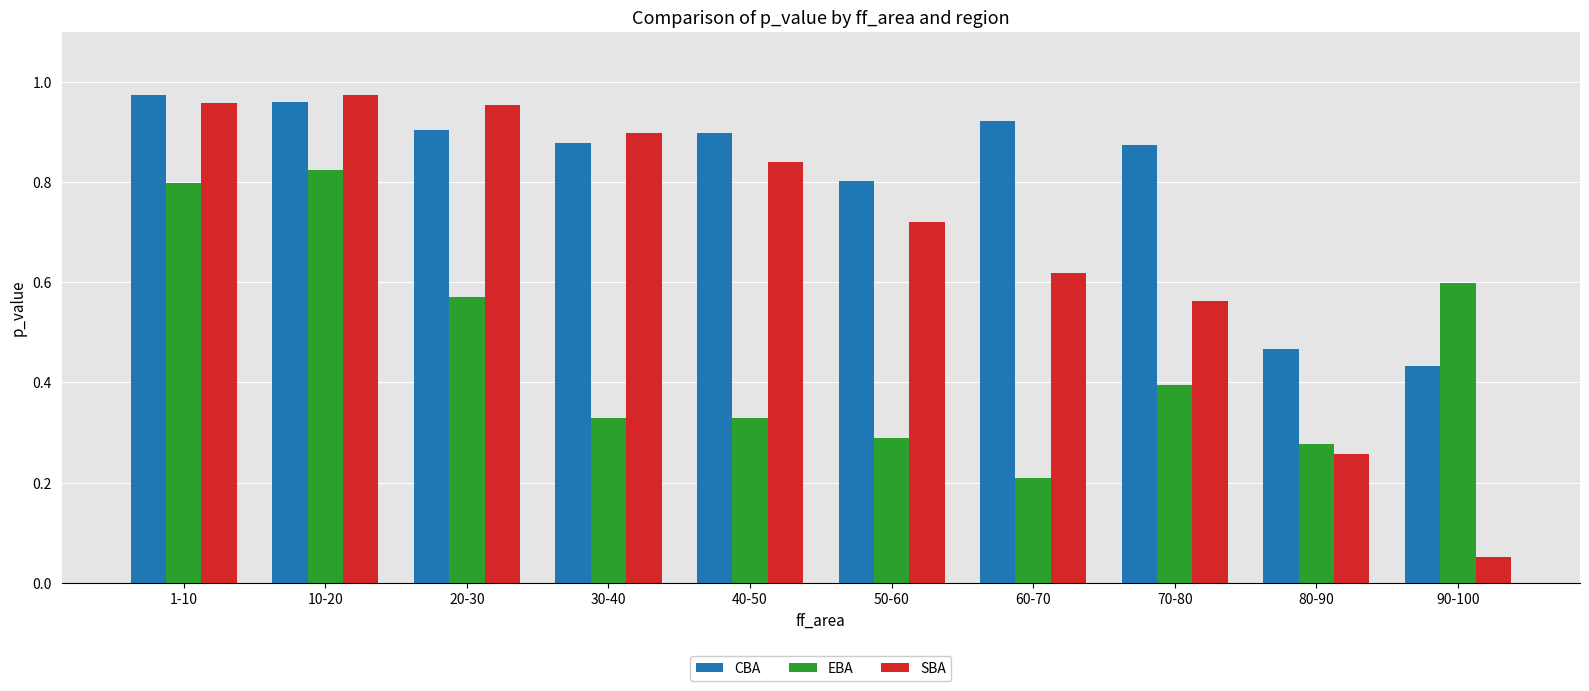

The CBA series shows 0.9 at 60-70. True or false?

True